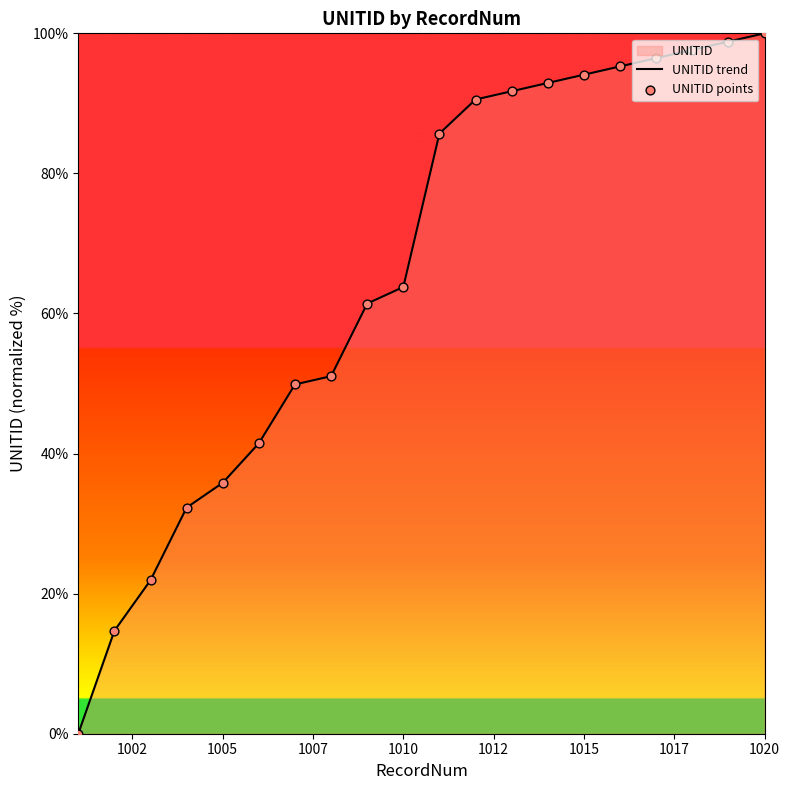

Which series contains the lowest Y value?

UNITID trend